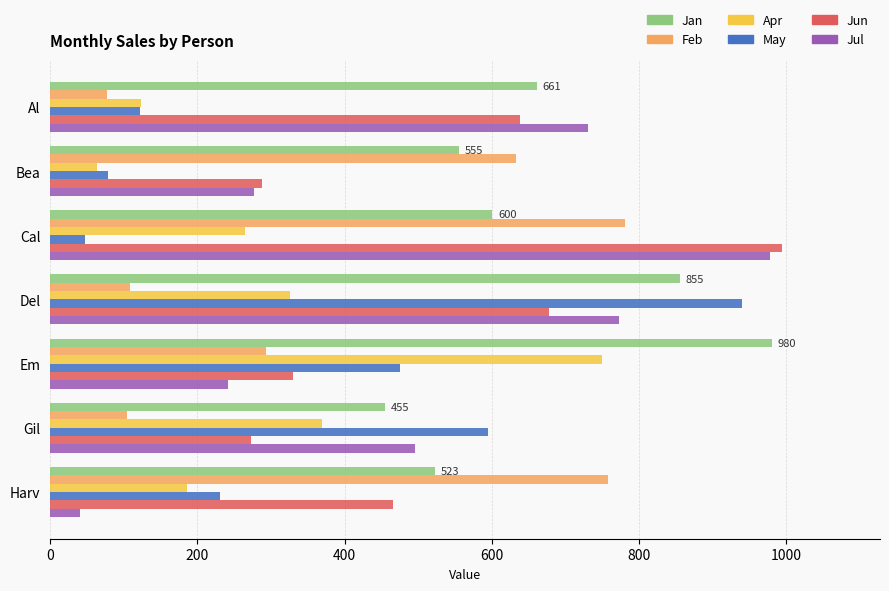

Rank the categories by Jul value from highest to lowest.

Cal, Del, Al, Gil, Bea, Em, Harv